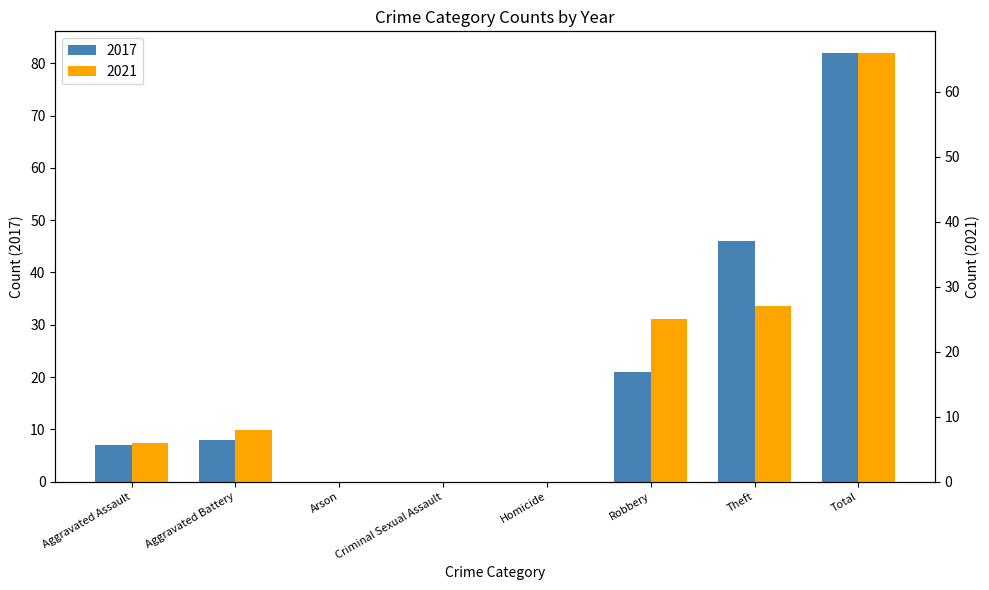

List the series in order of their overall mean, lowest first.

2021, 2017